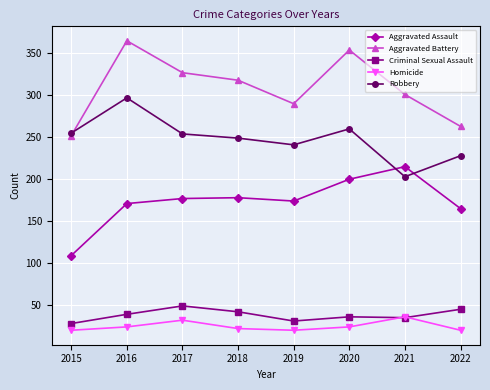

Where is Aggravated Battery nearest to the value 308?

2021